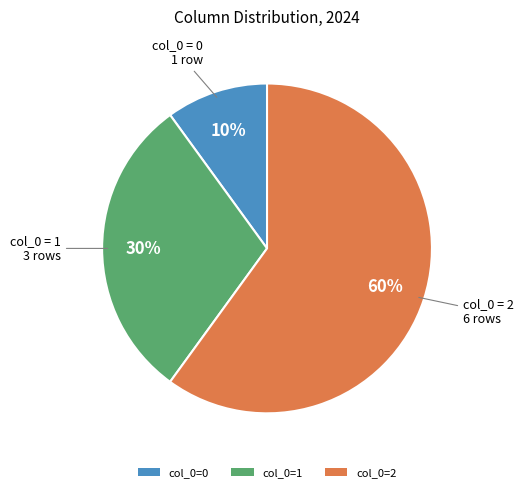

Approximately how many times larger is the value at col_0=1 compared to col_0=2?

0.5